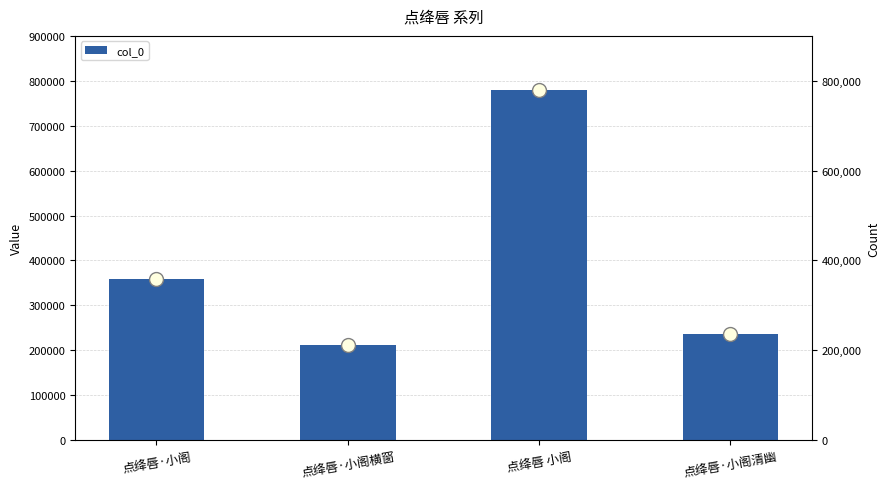

How many data points are above 359059?

1